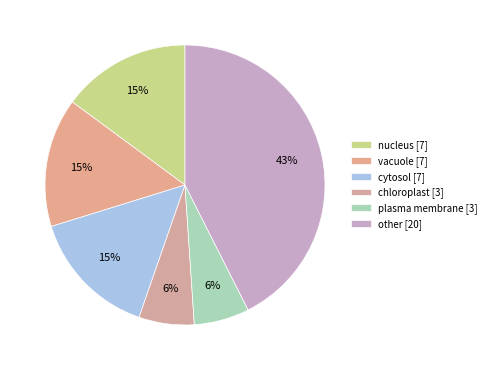

How many segments does this pie chart have?

6